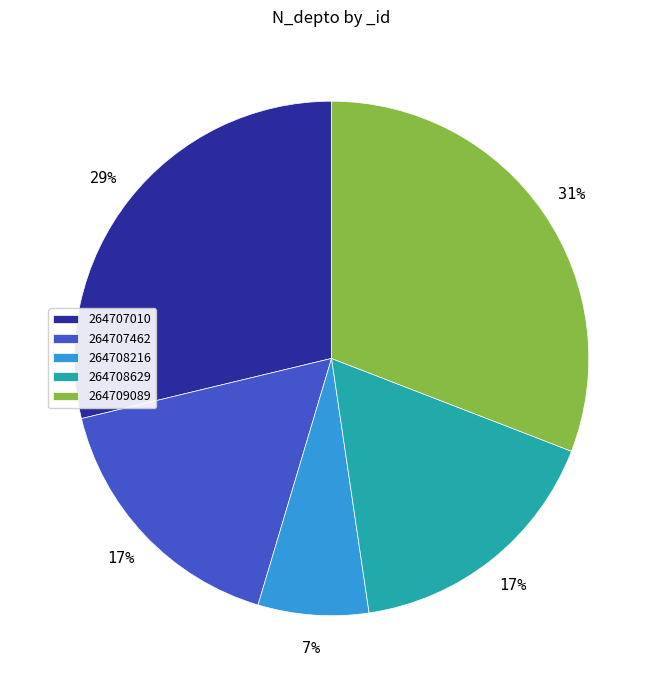

To the nearest percent, what is the difference between the 264707010 and 264707462 slice percentages?

12%